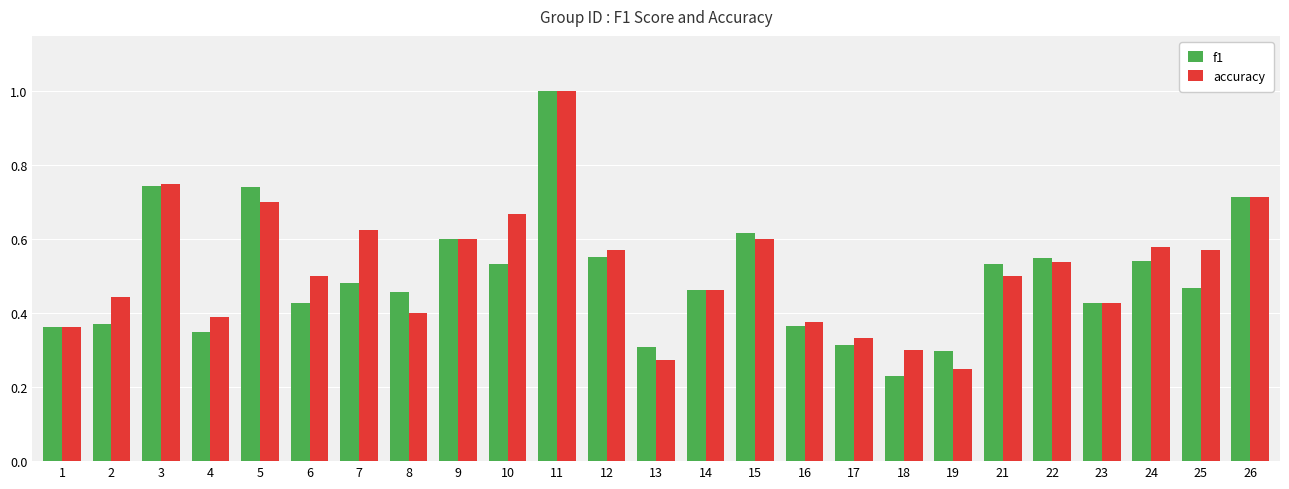

At 21, list the series in order from largest to smallest.

f1, accuracy